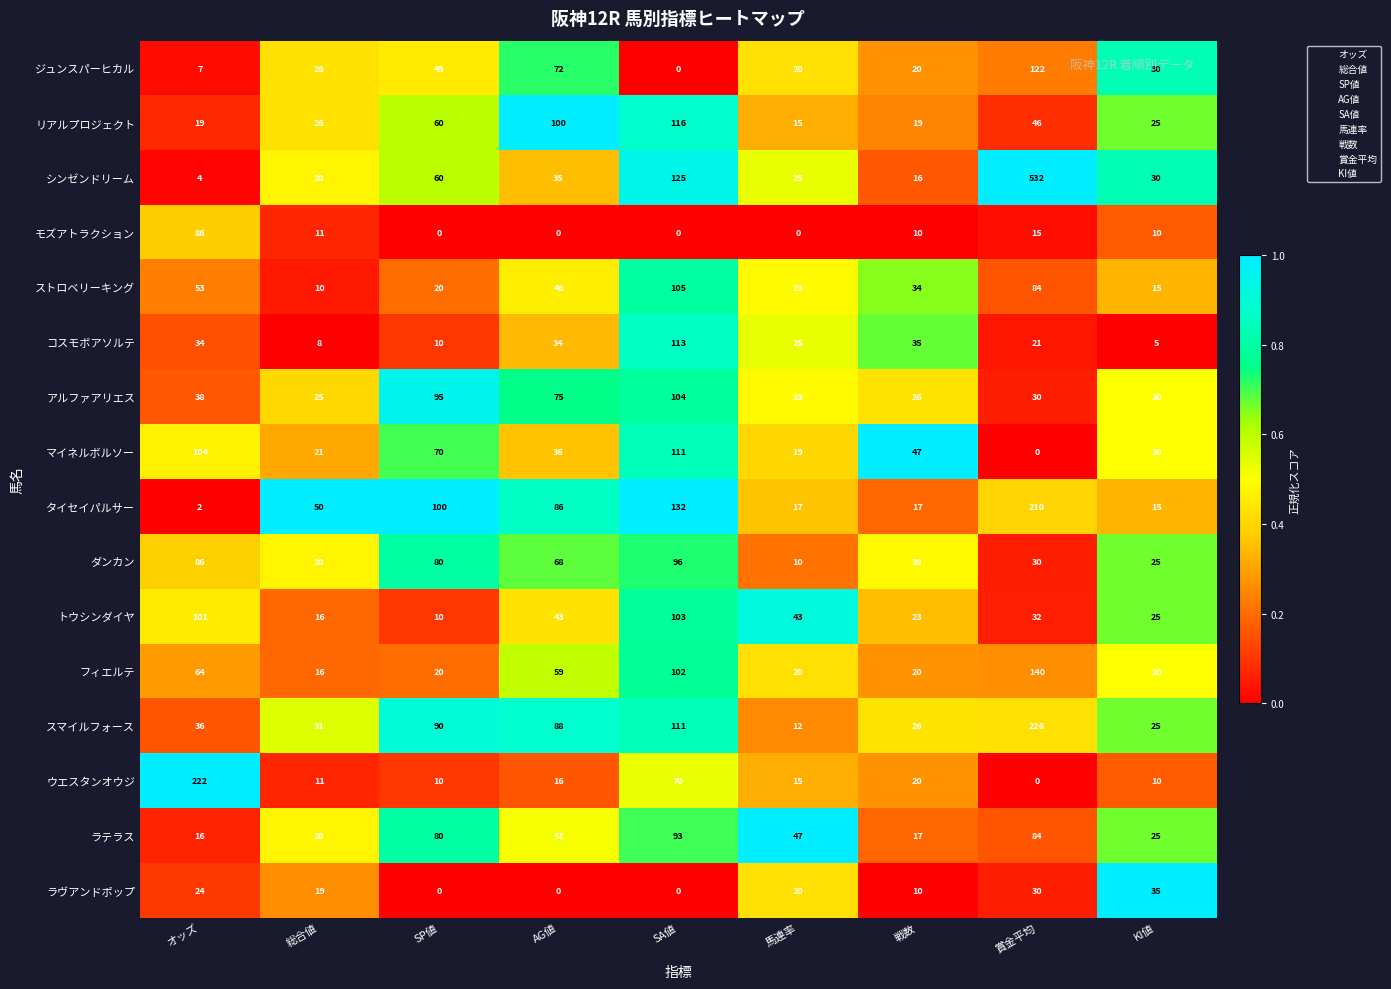

At which category does the chart reach its peak across all series?

賞金平均